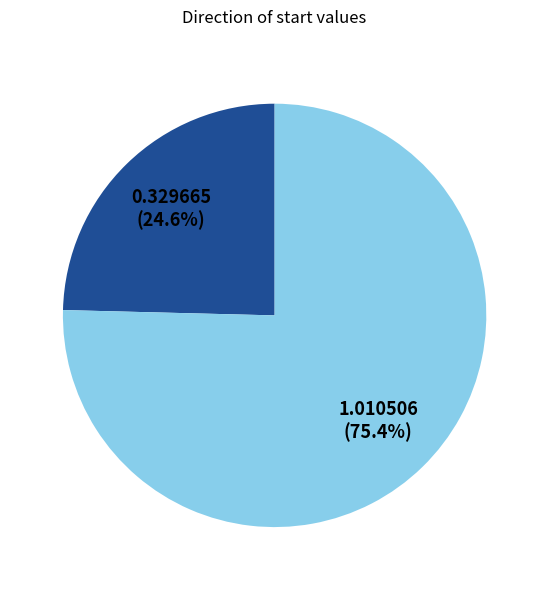

Is there any slice that represents more than half of the pie?

Yes